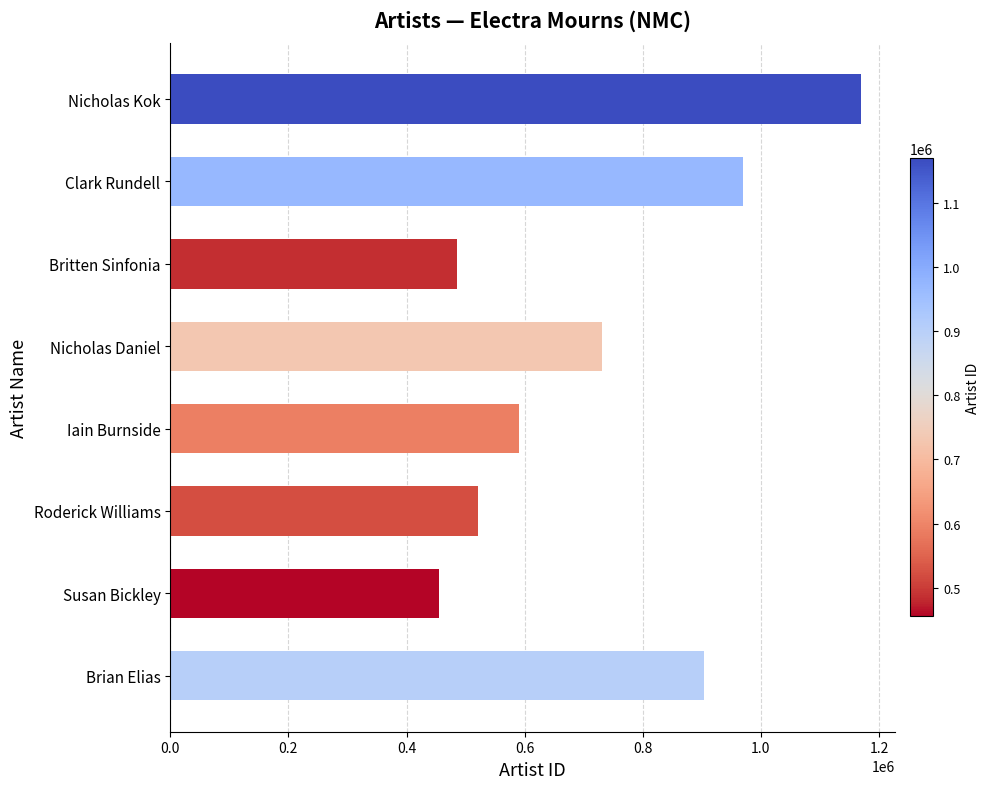

What is the sum of all values?

5825552